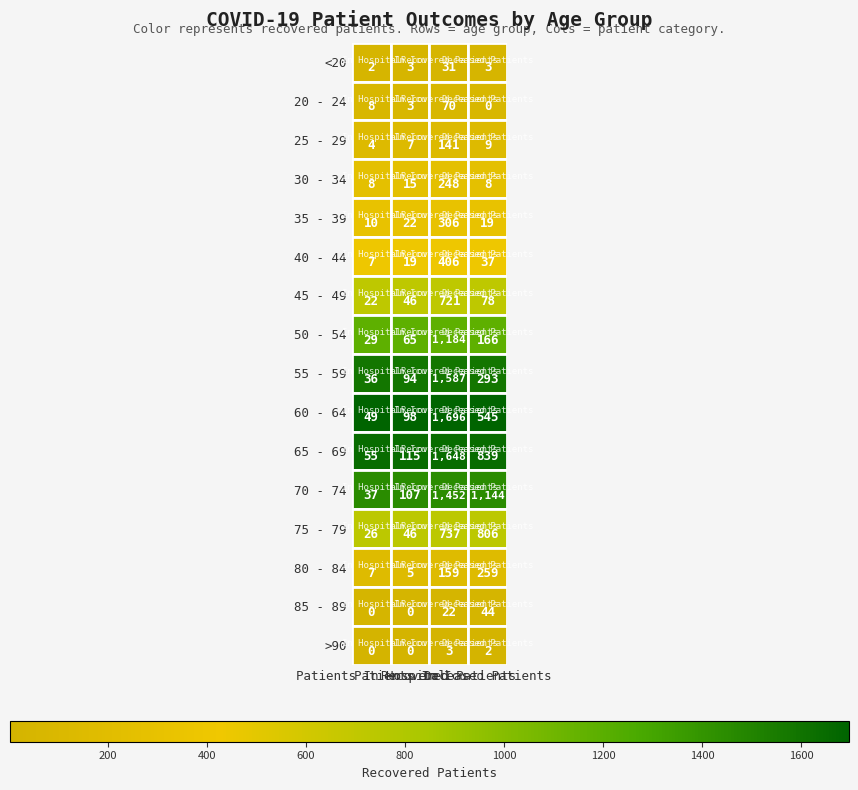

What is the maximum value shown in the chart?

1696